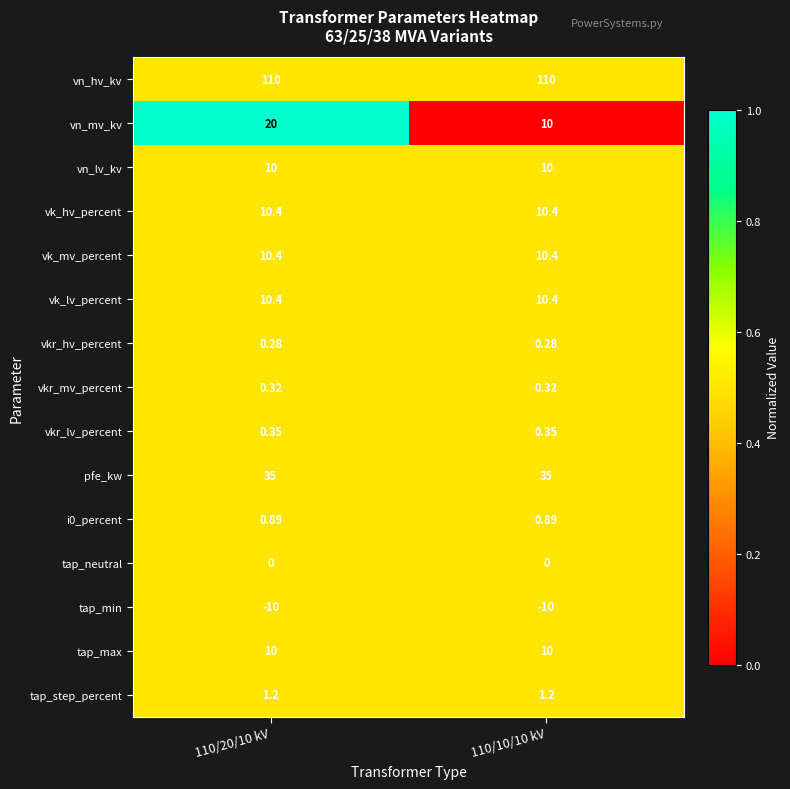

What is the total value across all series at 110/10/10 kV?

199.2